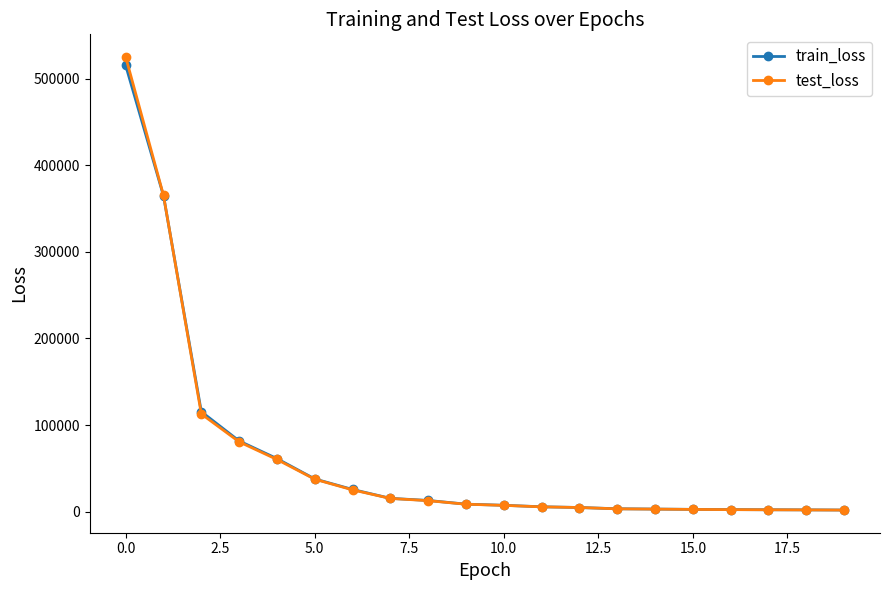

What is the value of the test_loss point at the 1st from the left?

525215.1